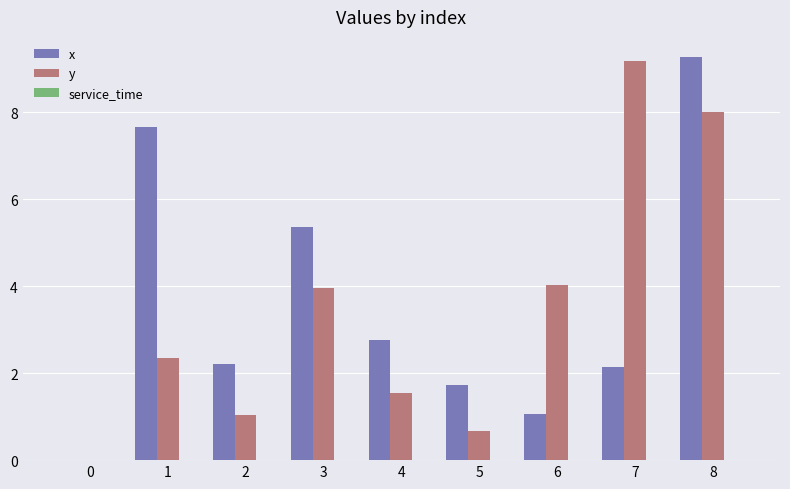

What is the maximum value shown in the chart?

9.3